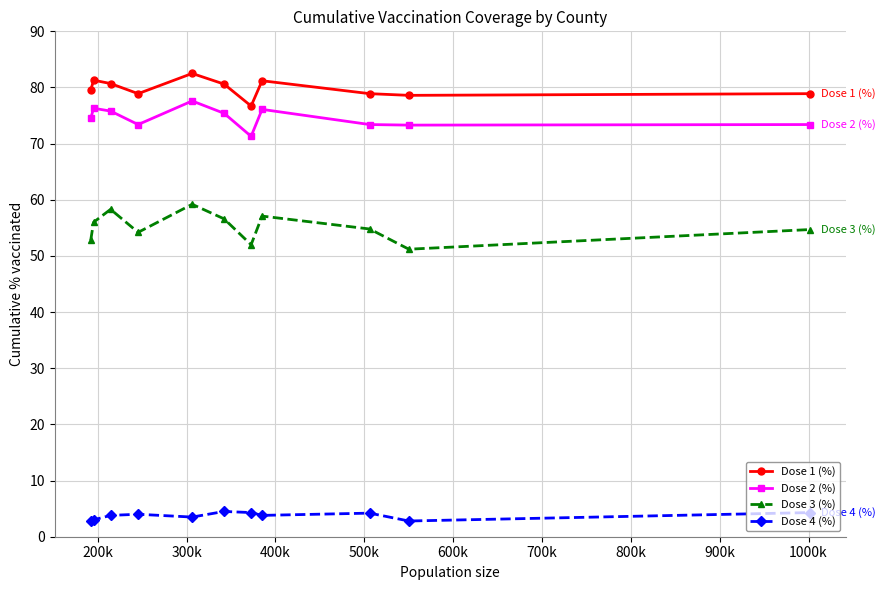

True or false: Dose 1 (%) has more than 0 points higher than both neighbors.

True